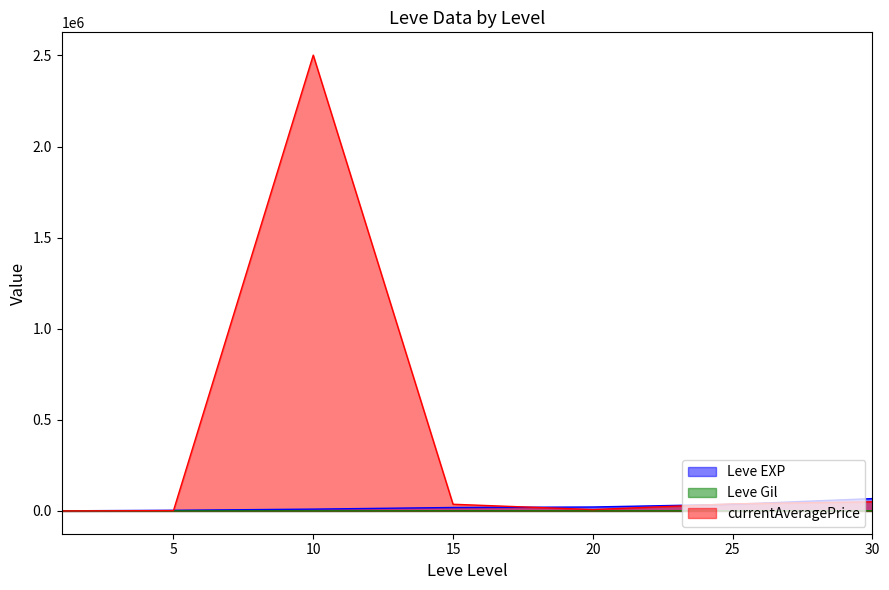

Between 15 and 20, which is larger?

20